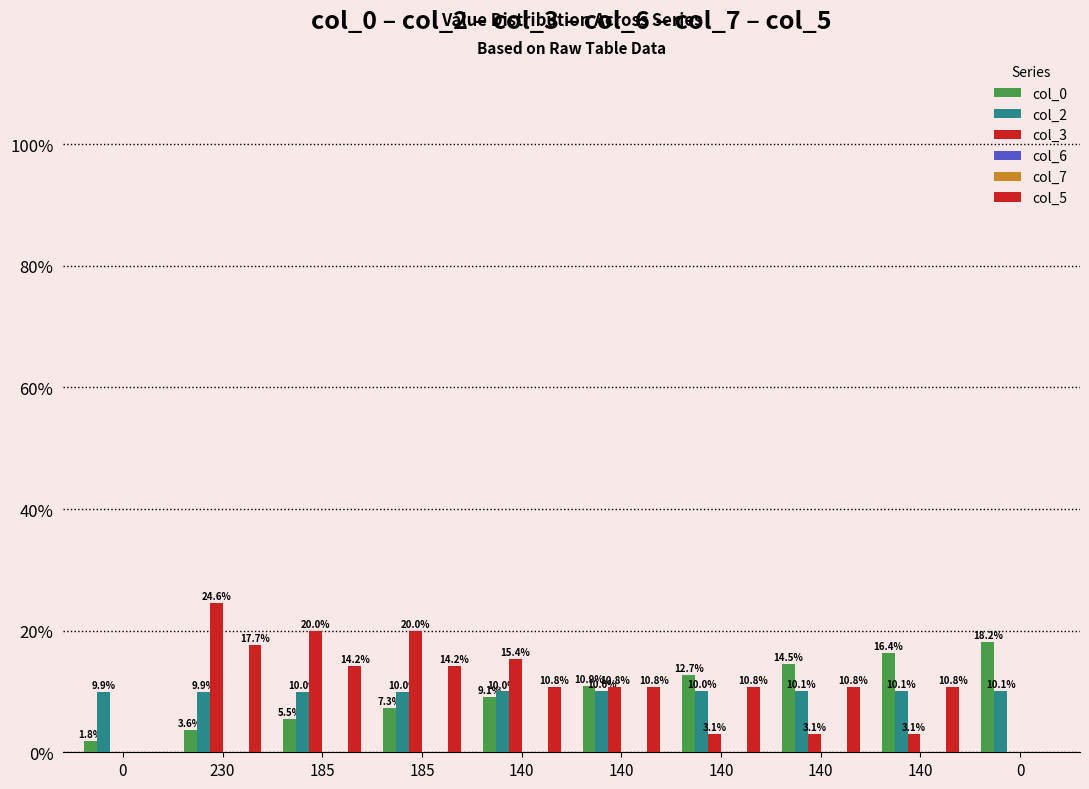

How many data points in col_0 are above 10?

5